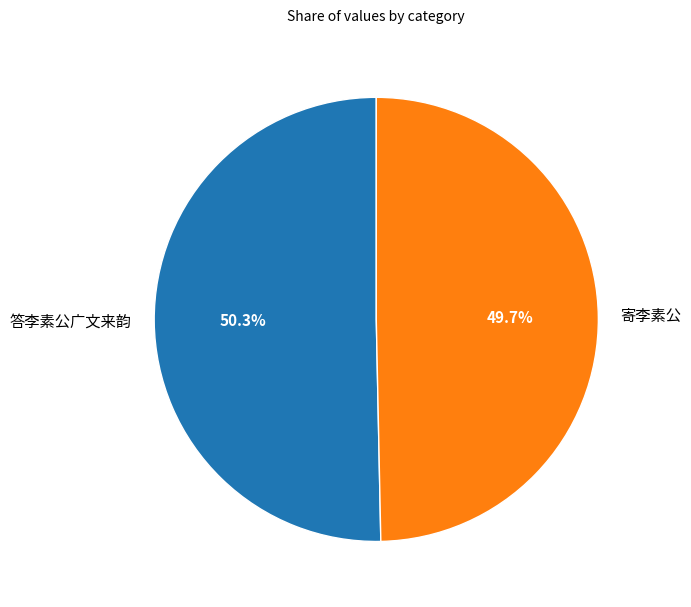

Which slice is the largest?

答李素公广文来韵